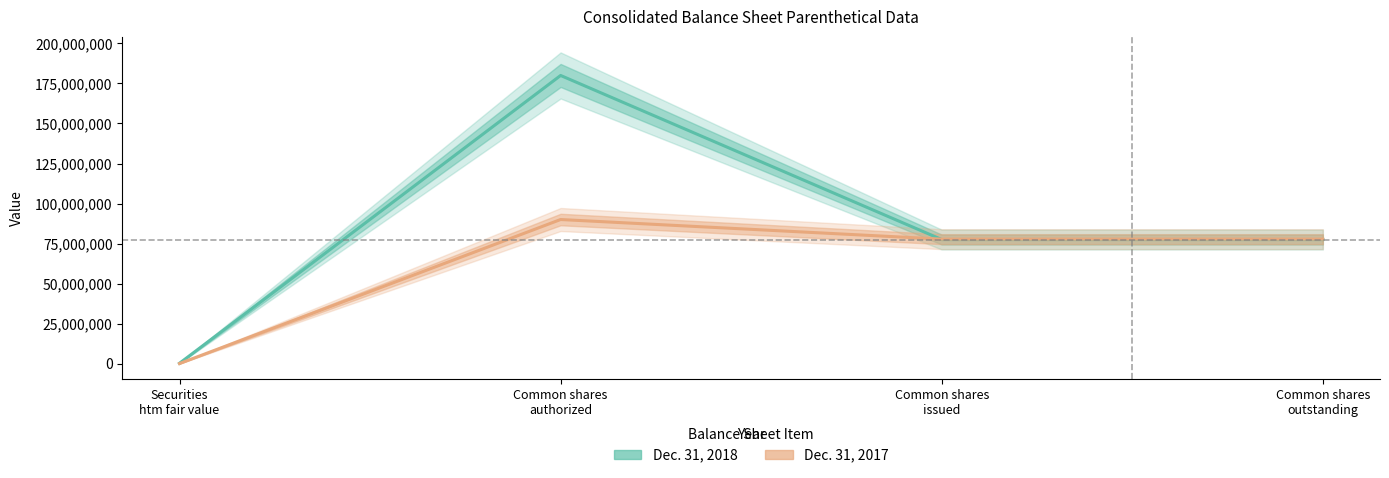

List the series in order of their overall mean, highest first.

Dec. 31, 2018, Dec. 31, 2017